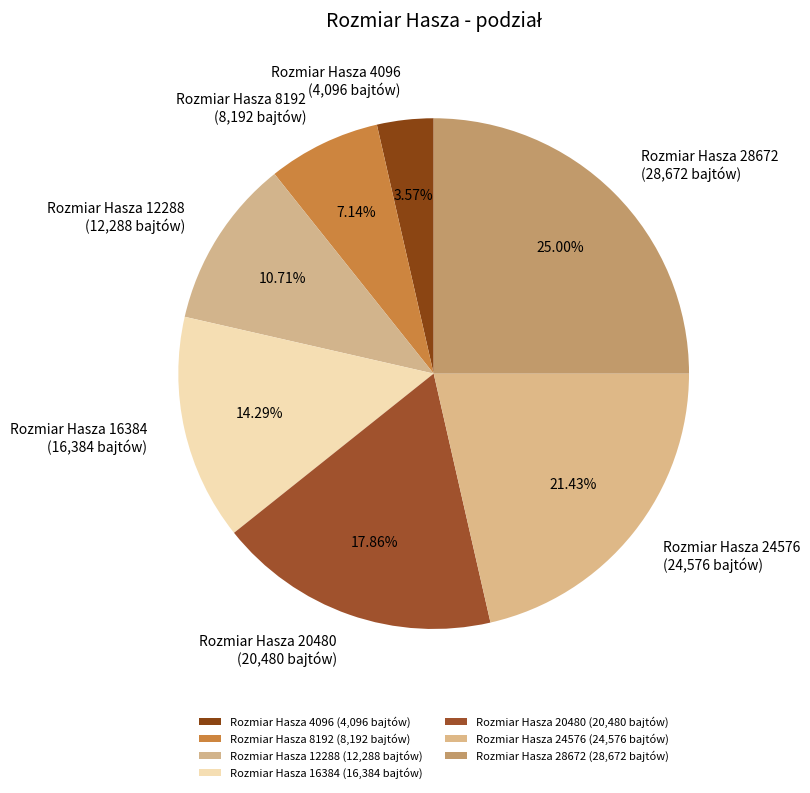

Does any single category account for the majority?

No